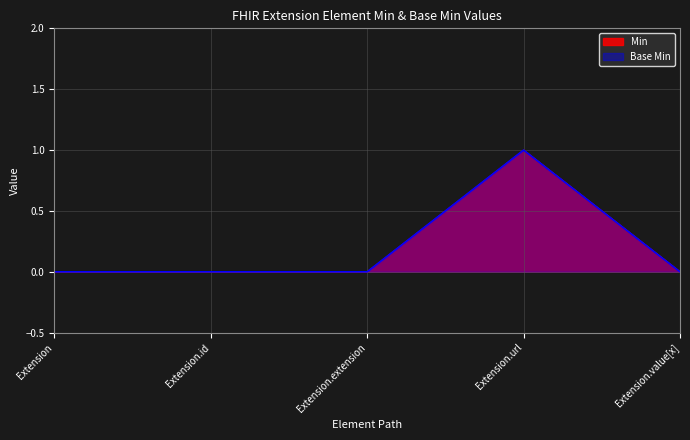

Rank the series by their maximum value, from lowest to highest.

Base Min, Min